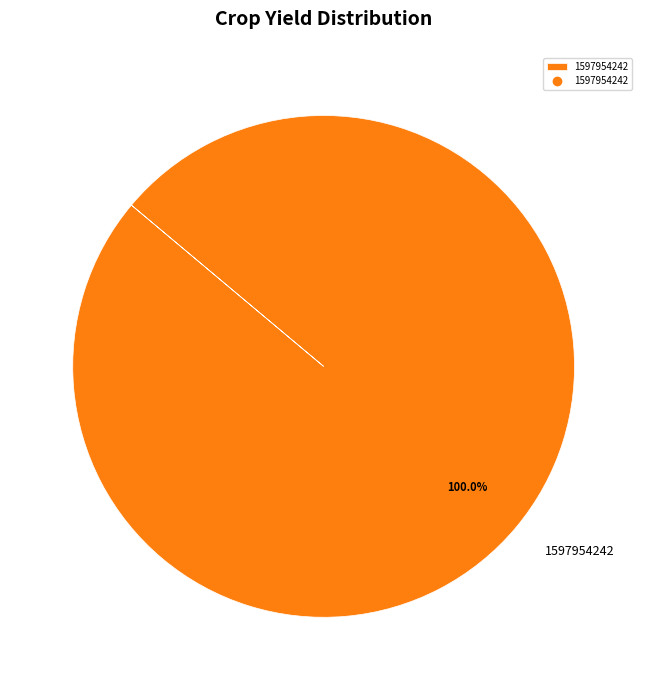

How many slices are in this pie chart?

1